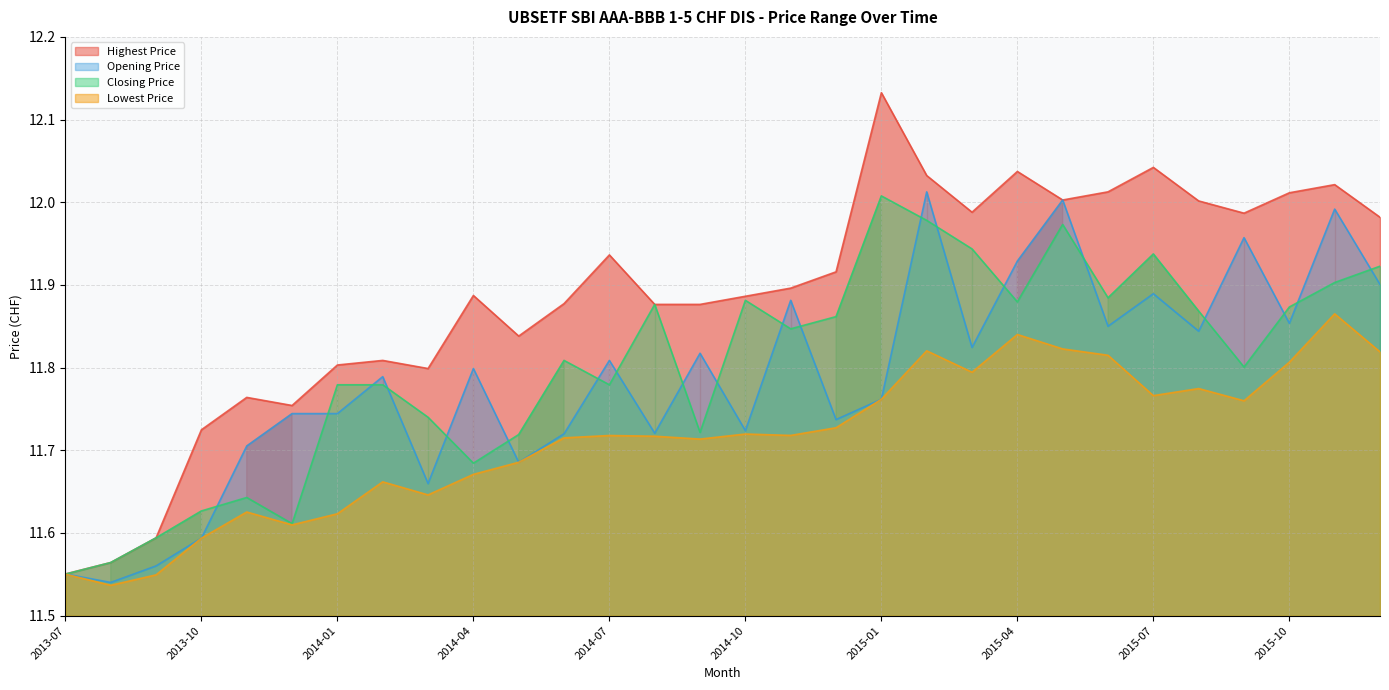

What is the label of the 20th point from the left?

2015-02